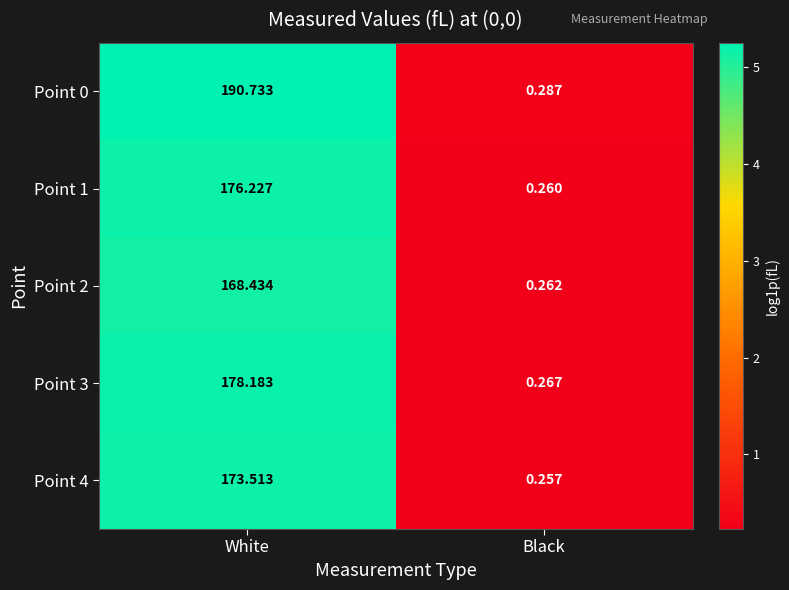

How many values in the Point 4 series exceed 173?

1